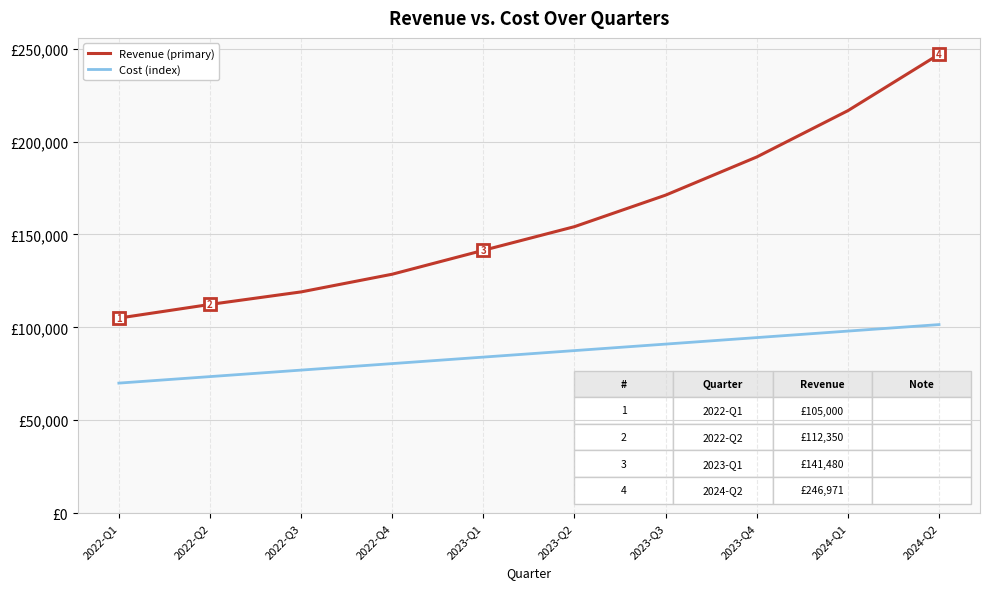

What are all the series names shown in the legend?

Revenue (primary), Cost (index)